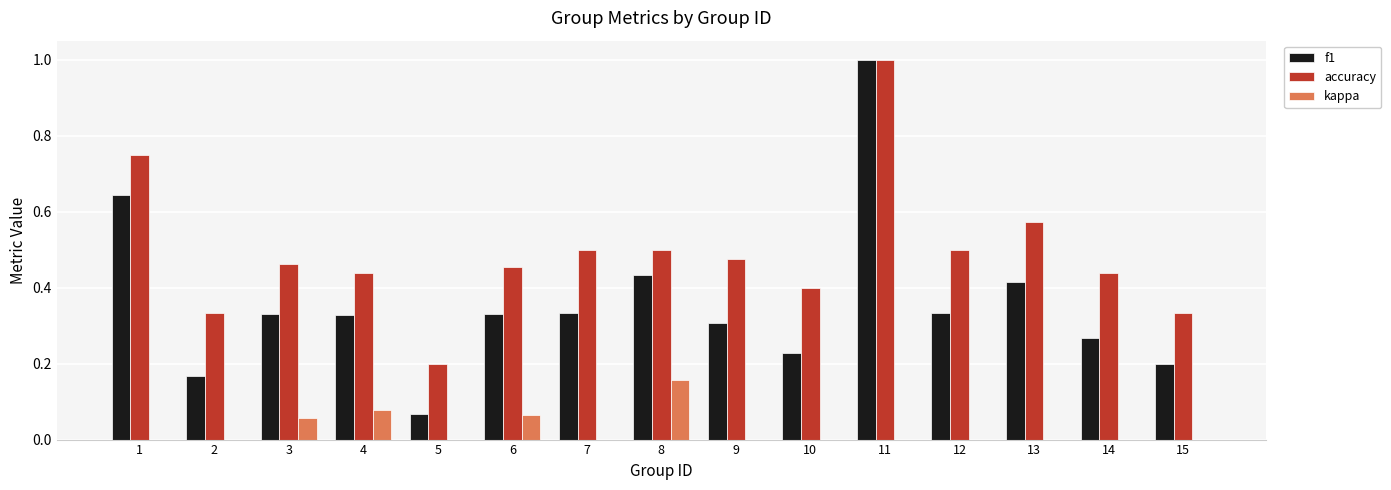

Reading right to left, what are all the values shown in this chart?

f1: 0.2	0.3	0.4	0.3	1.0	0.2	0.3	0.4	0.3	0.3	0.1	0.3	0.3	0.2	0.6
accuracy: 0.3	0.4	0.6	0.5	1.0	0.4	0.5	0.5	0.5	0.5	0.2	0.4	0.5	0.3	0.8
kappa: -0.1	0.0	0.0	0.0	0.0	0.0	0.0	0.2	0.0	0.1	0.0	0.1	0.1	0.0	0.0